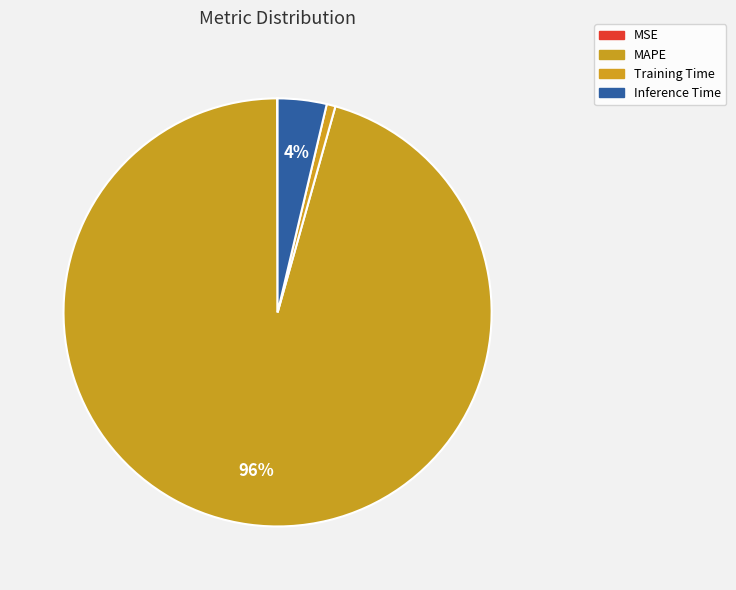

Is it true that MAPE is 96% of the pie?

True